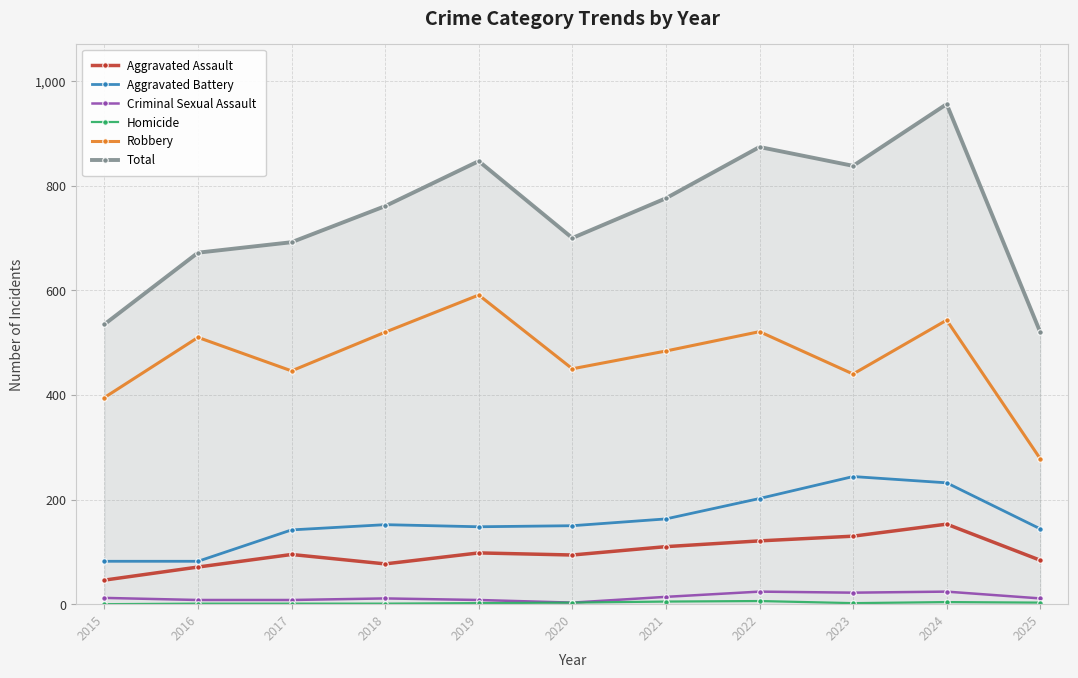

True or false: Total has a value of 1314 at 2018.

False